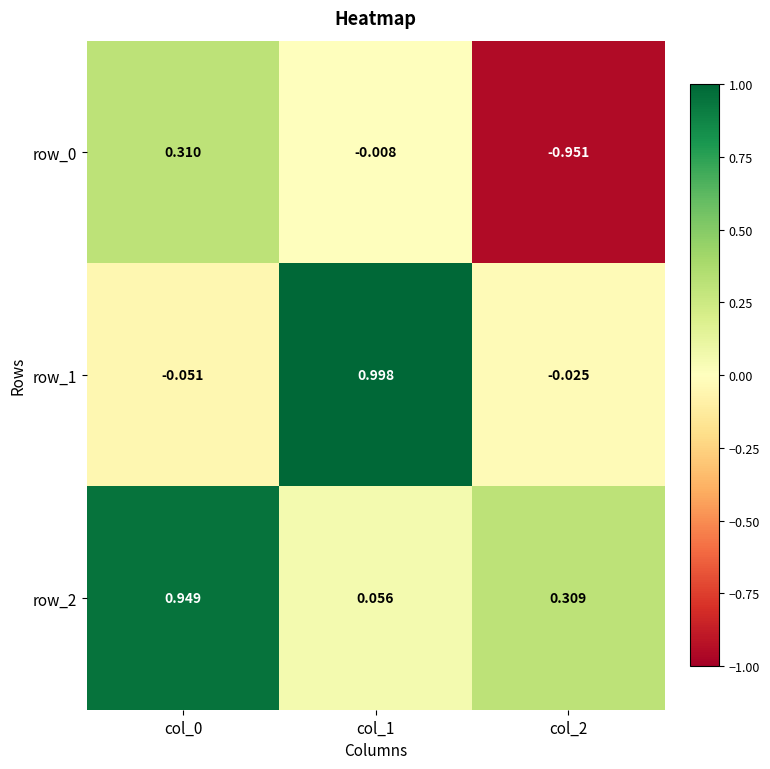

What is the difference between the highest and lowest values at col_2?

1.3